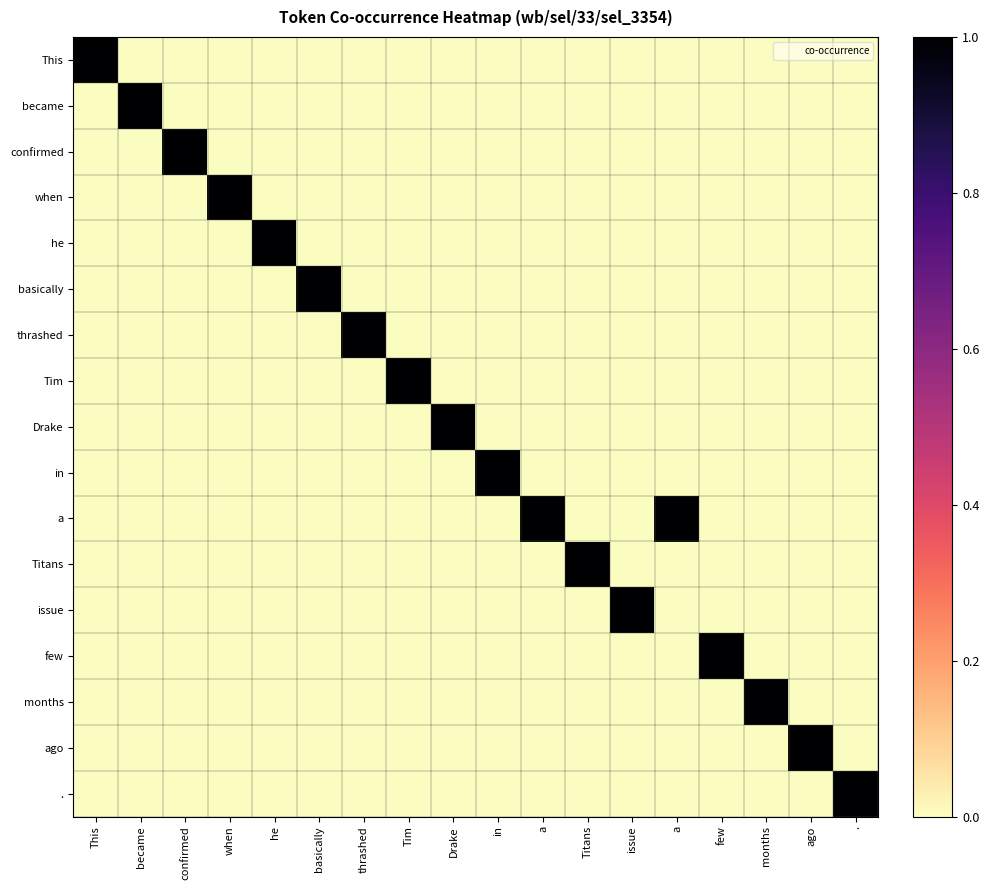

How many data points does each series have?

18